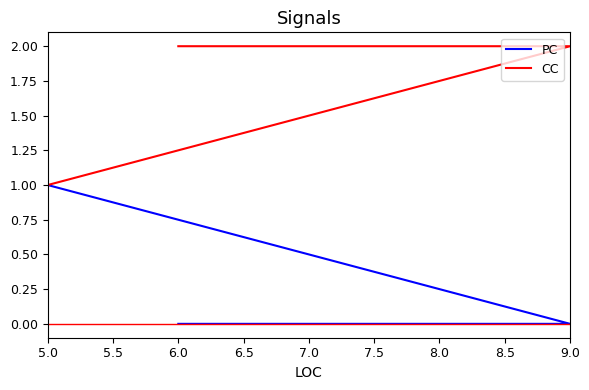

At which category is the sum across all series the highest?

5.0